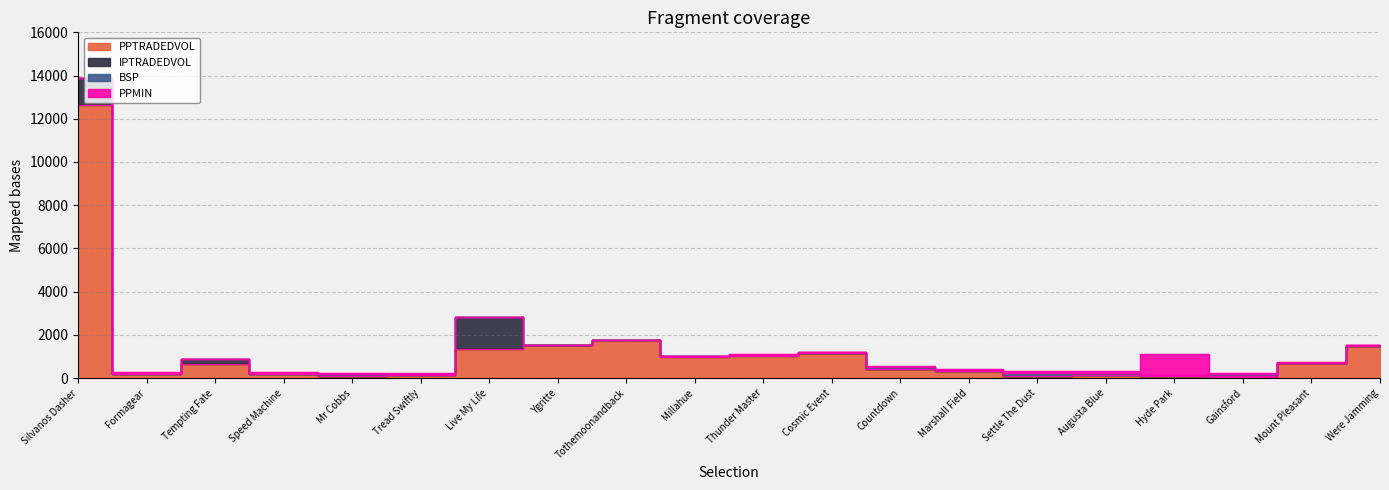

Reading left to right, extract all data points from this chart.

PPTRADEDVOL: 12645.6	190.9	650.0	197.2	91.0	141.0	1328.5	1529.2	1757.8	984.7	1031.4	1142.3	397.2	322.2	95.1	135.5	85.4	47.3	692.2	1466.4
IPTRADEDVOL: 1219.1	5.6	224.0	3.7	1.2	2.8	1494.6	9.4	2.0	27.2	43.1	36.7	40.3	6.0	2.1	0.4	7.7	56.0	7.4	40.5
BSP: 2.4	36.0	15.4	44.0	84.1	59.7	7.3	6.4	5.8	11.7	9.8	11.4	64.0	56.6	125.6	100.0	34.9	65.2	16.0	7.1
PPMIN: 2.3	32.0	15.5	29.0	60.0	42.0	7.0	1.0	4.0	12.0	8.6	11.5	46.0	48.0	90.0	95.0	1001.0	55.0	15.5	7.6